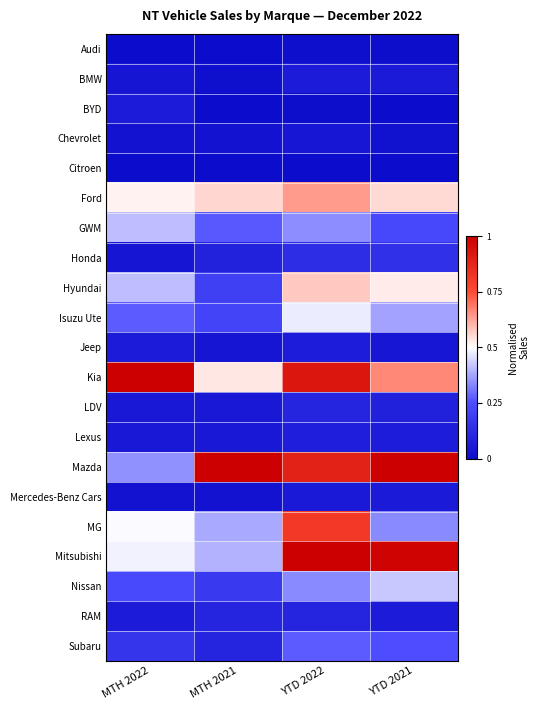

Which has a higher value, MTH 2022 or YTD 2022?

YTD 2022